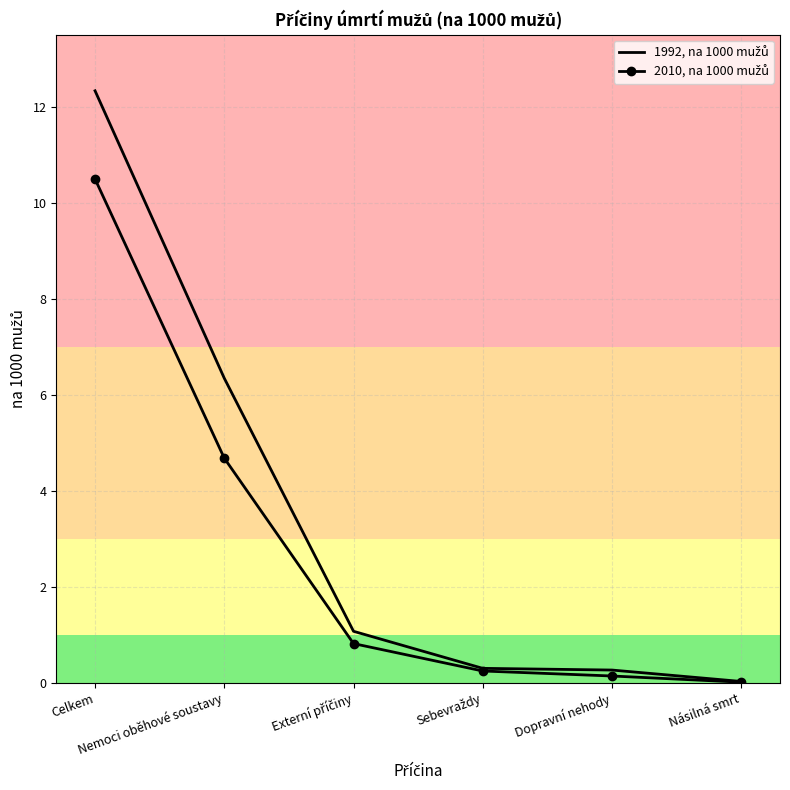

Count the number of categories in the chart.

6